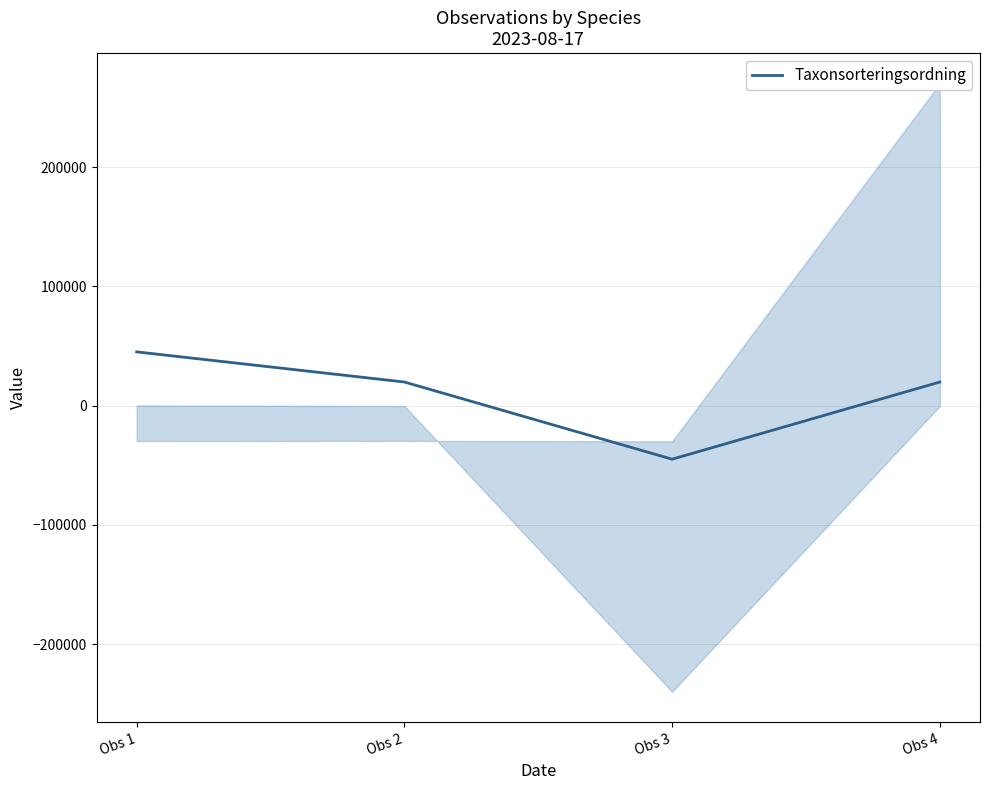

Reading left to right, list all the values displayed in this chart.

Obs 1=45000.0	Obs 2=19722.8	Obs 3=-45000.0	Obs 4=19722.8